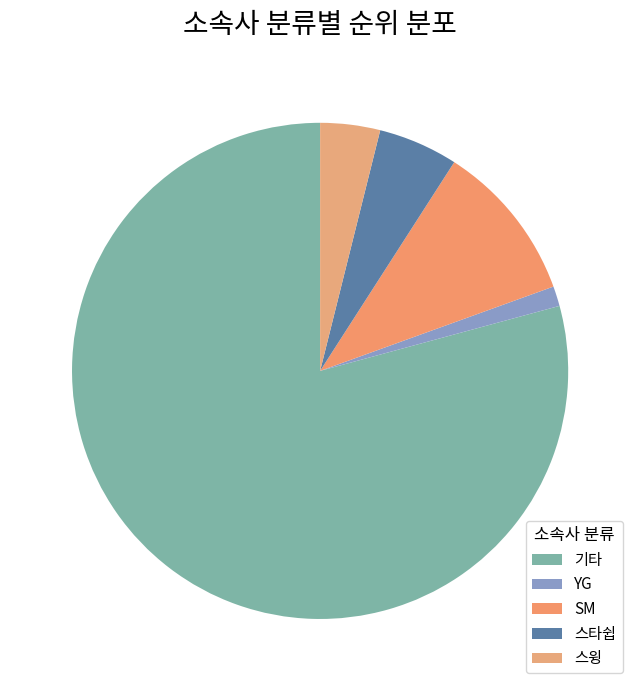

Count the number of slices in the pie.

5